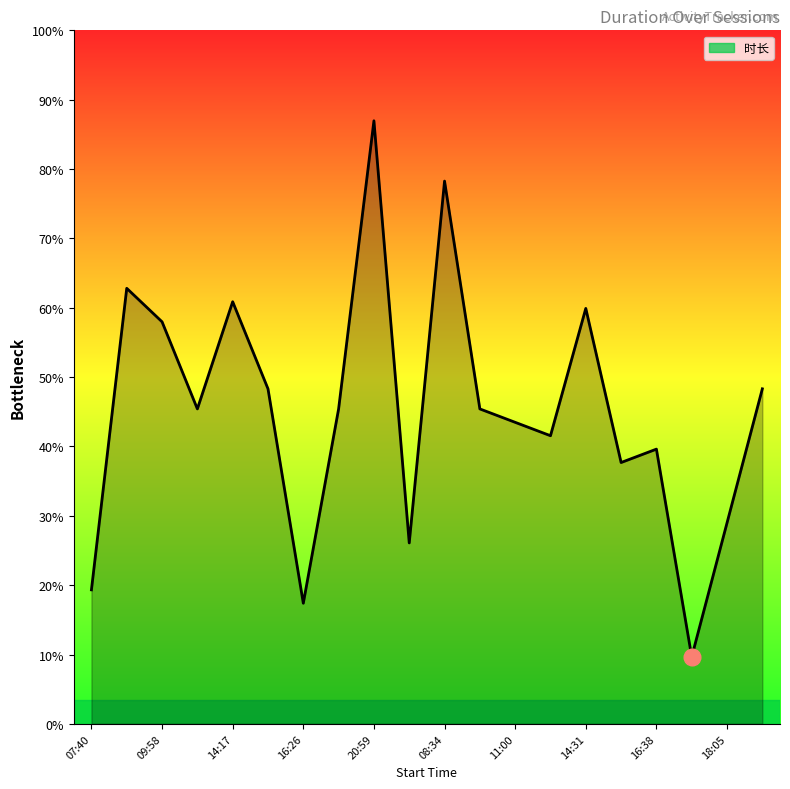

Does the chart have visible grid lines?

No